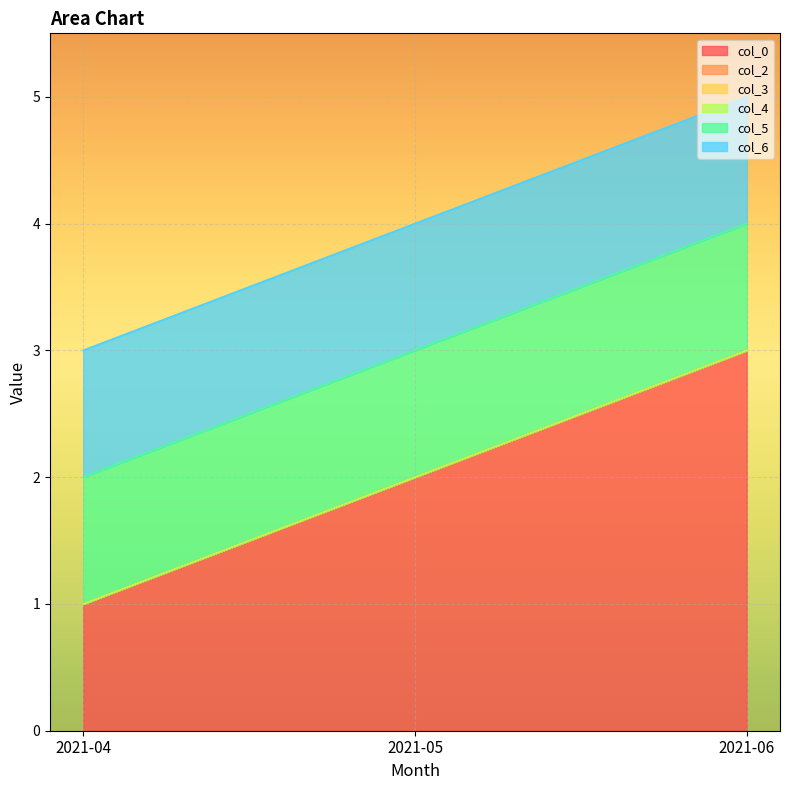

Rank the series at 2021-05 from highest to lowest value.

col_0, col_5, col_6, col_2, col_3, col_4